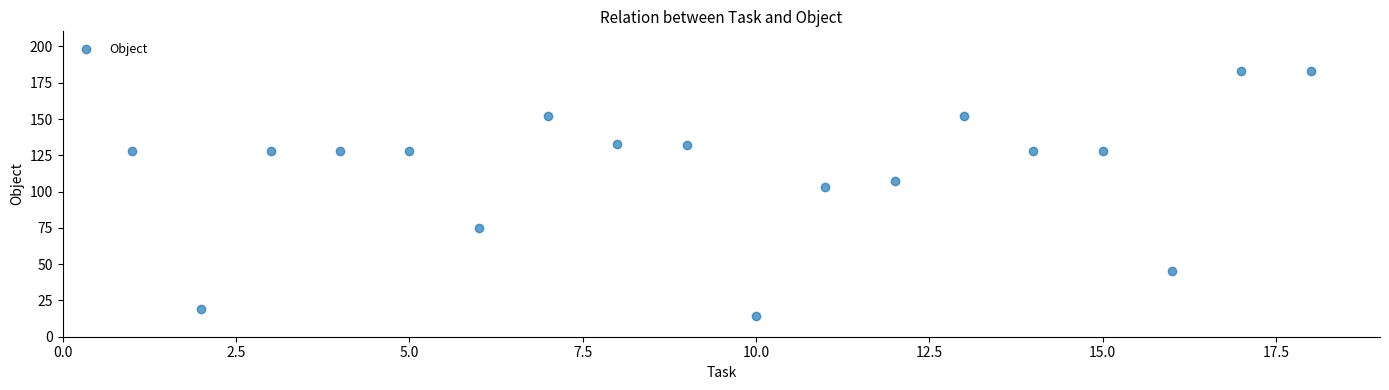

What is the range of X values (max minus min)?

17